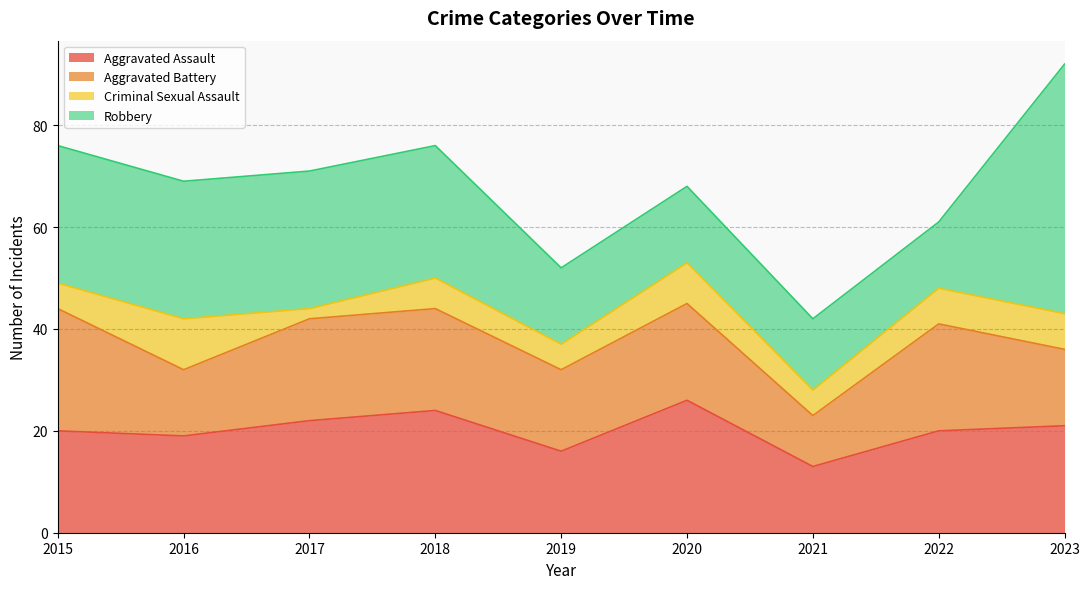

True or false: Criminal Sexual Assault and Aggravated Battery intersect in this chart.

False